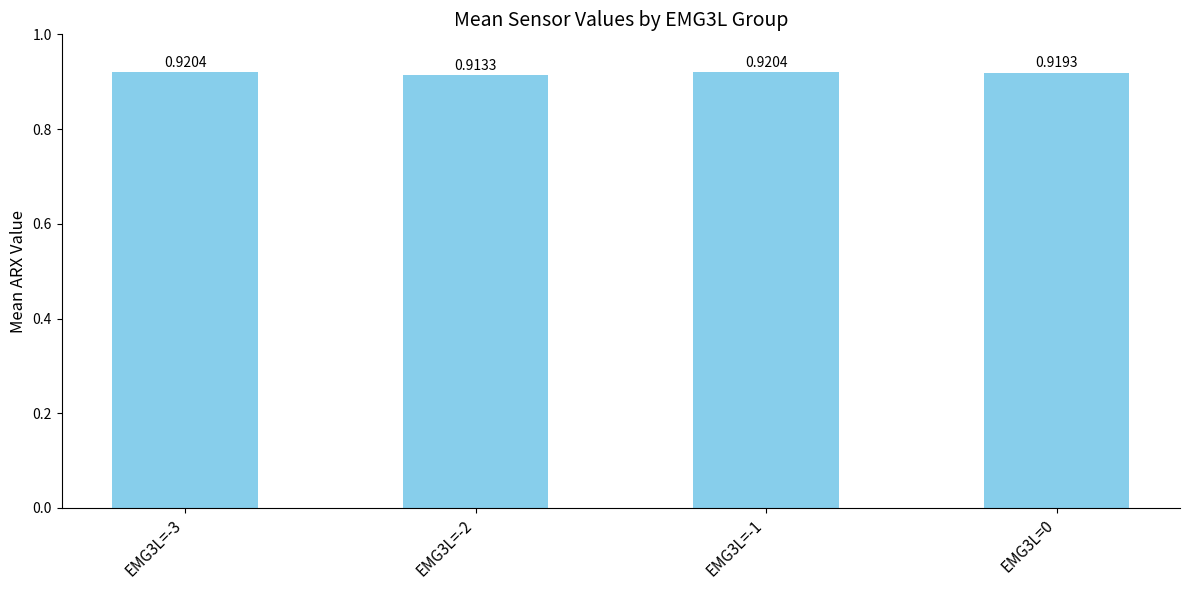

What is the sum of all values?

3.7